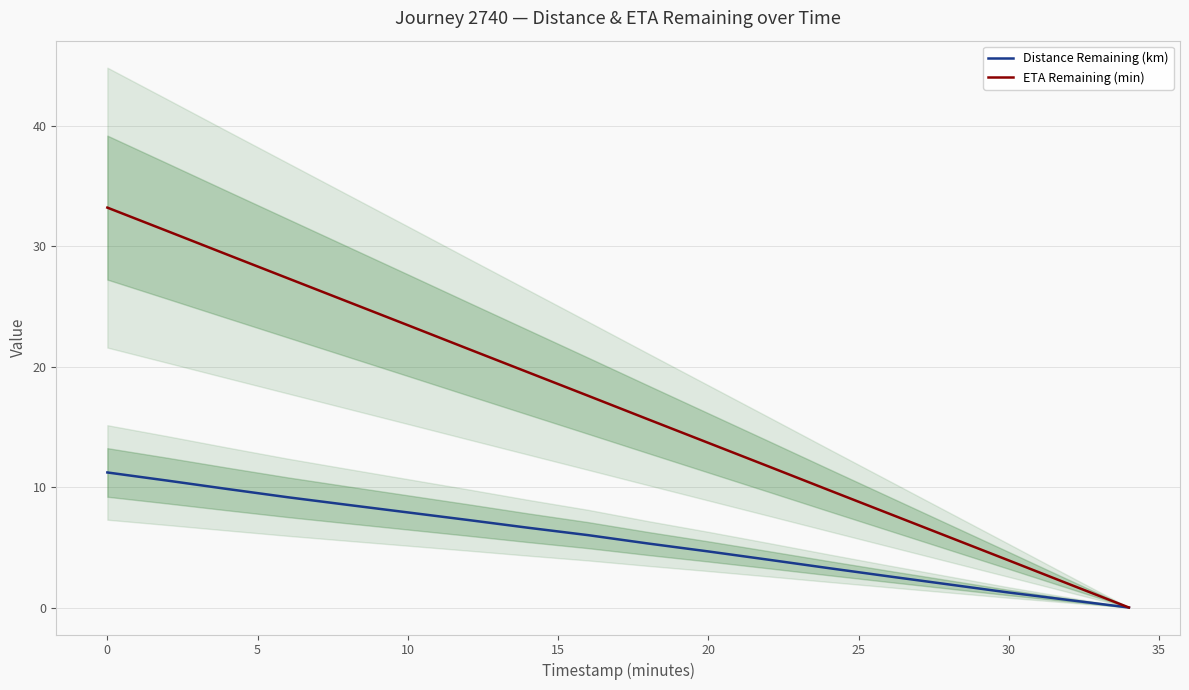

Which series has the largest total across all categories?

ETA Remaining (min)